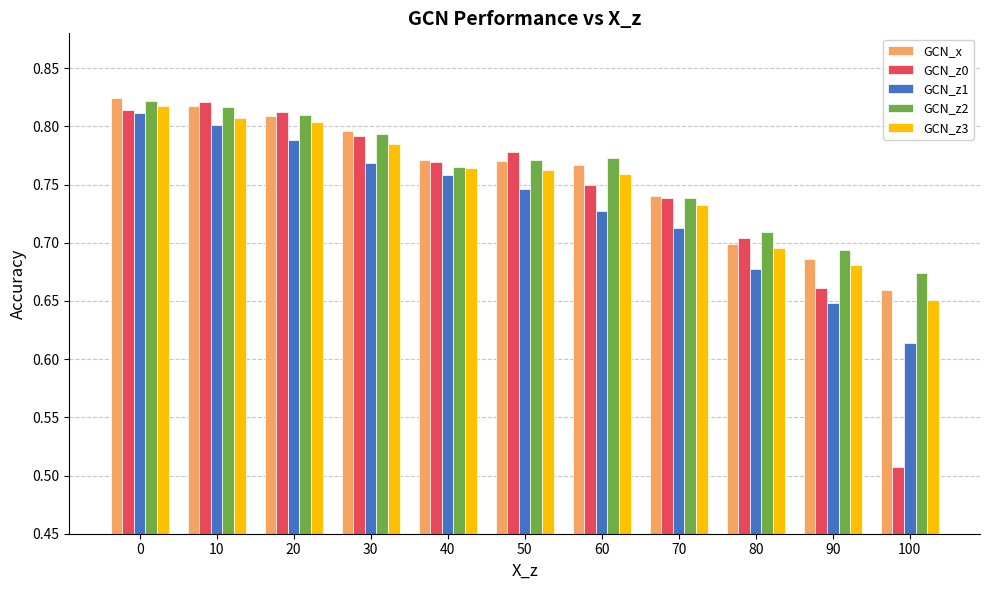

At which label is GCN_z1 closest to 0?

100